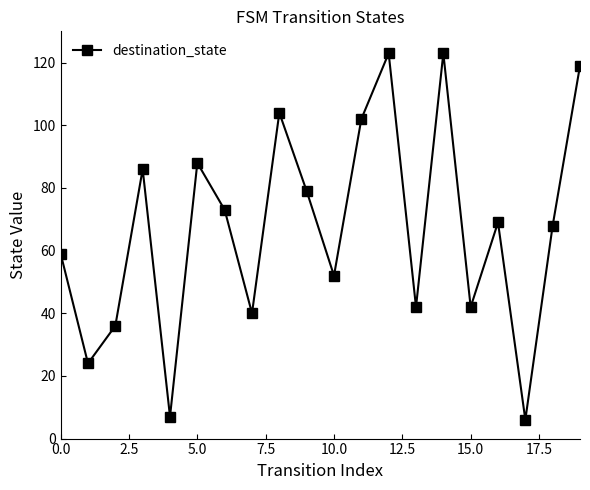

Does the chart have visible grid lines?

No